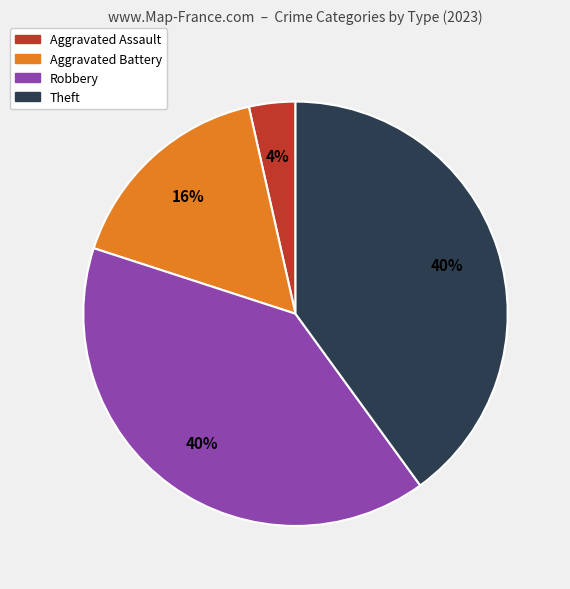

To the nearest percent, what is the average slice percentage?

25%